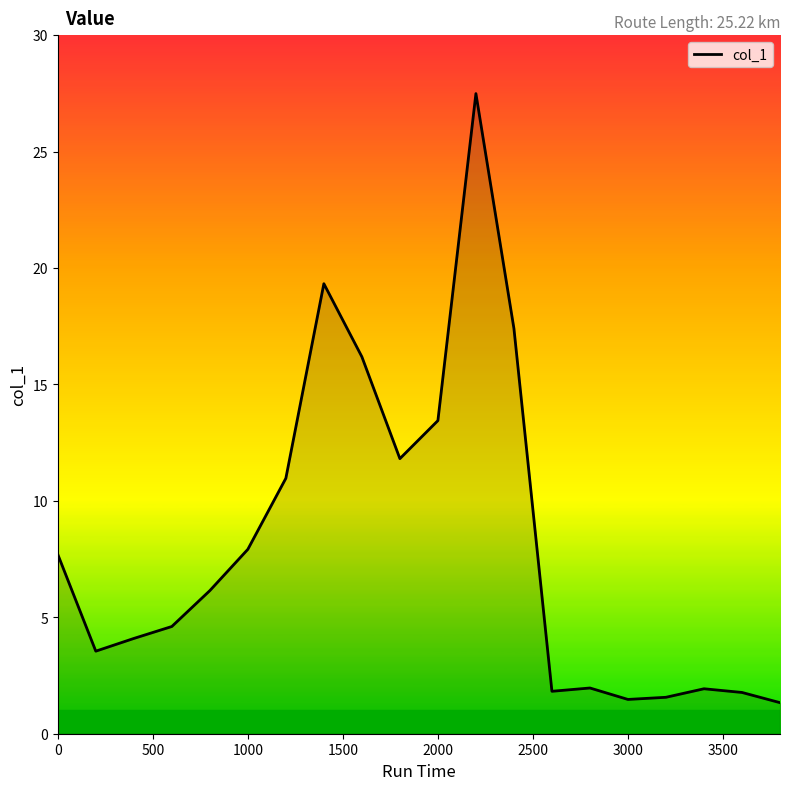

What is the minimum value shown in the chart?

1.3